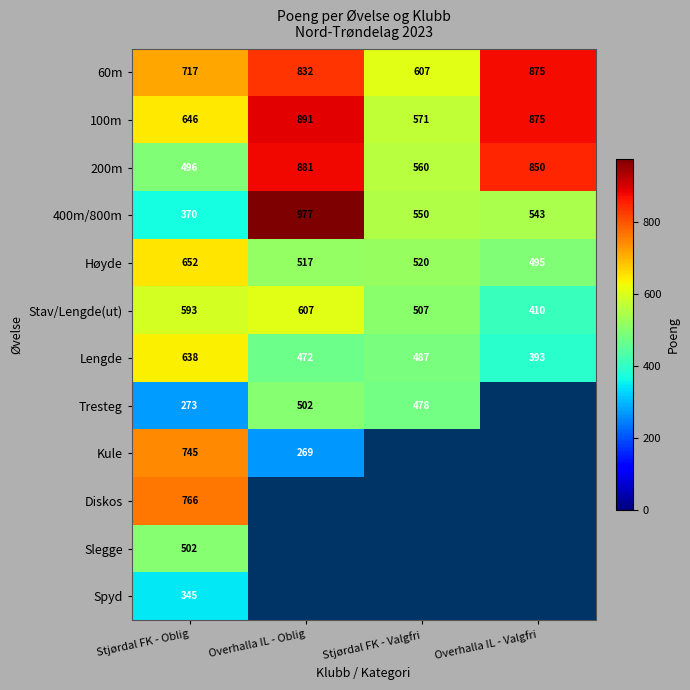

At which label does Høyde reach its minimum?

Overhalla IL - Valgfri